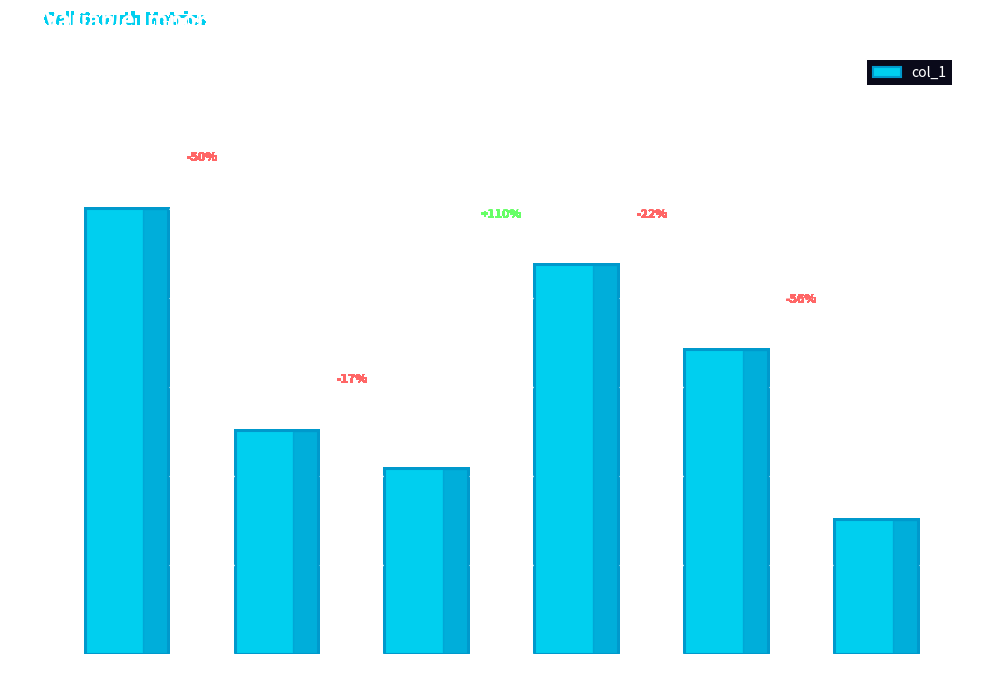

What is the sum of all values?

0.9